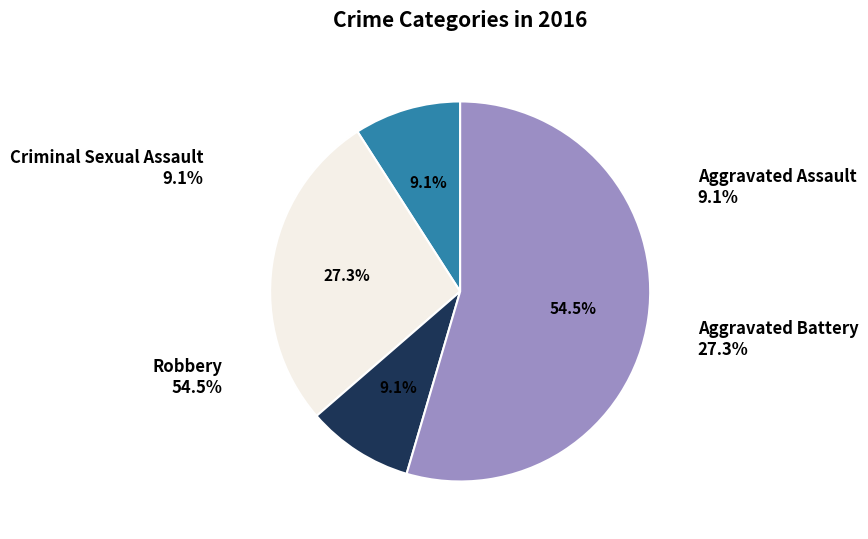

What is the change in value from Criminal Sexual Assault to Robbery?

+5